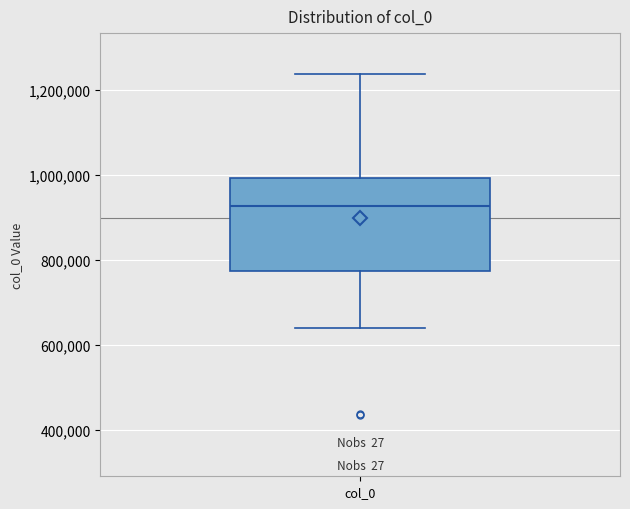

Read this box plot against the y-axis: the position of the median line, the range covered by the box, and the ends of both whiskers. The values are not printed on the chart, so give them approximately, as read against the axis.

median 920000, box 780000 to 1000000, whiskers 640000 to 1240000